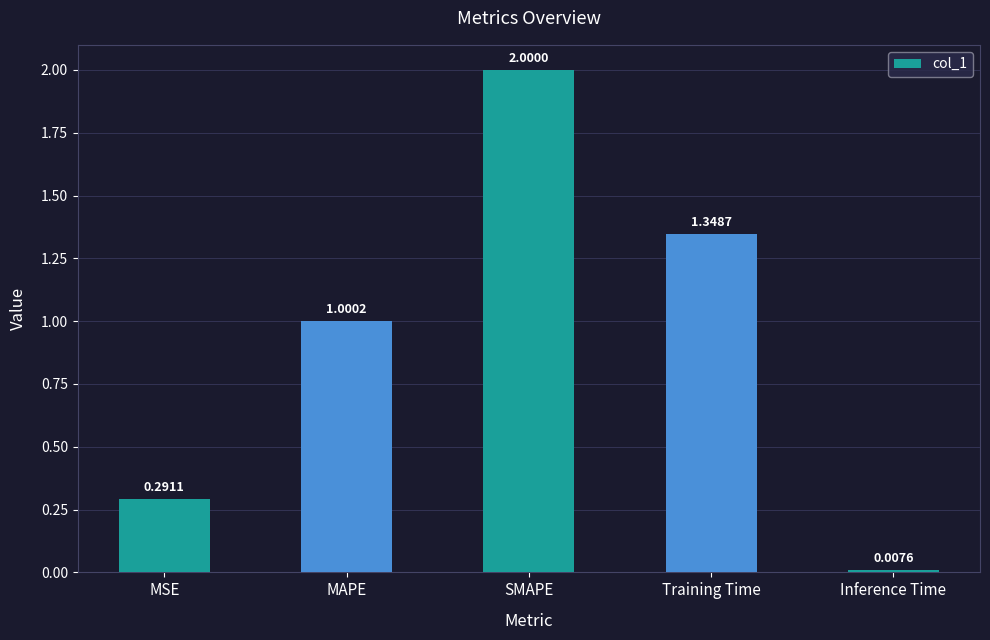

Are the bars horizontal?

No